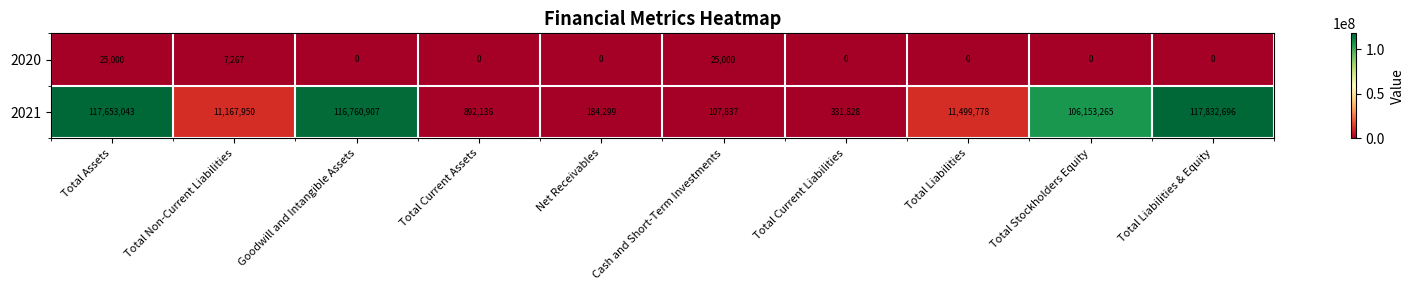

Reading left to right, what are all the values shown in this chart?

2020: Total Assets=25000	Total Non-Current Liabilities=7267	Goodwill and Intangible Assets=0	Total Current Assets=0	Net Receivables=0	Cash and Short-Term Investments=25000	Total Current Liabilities=0	Total Liabilities=0	Total Stockholders Equity=0	Total Liabilities & Equity=0
2021: Total Assets=117653043	Total Non-Current Liabilities=11167950	Goodwill and Intangible Assets=116760907	Total Current Assets=892136	Net Receivables=184299	Cash and Short-Term Investments=107837	Total Current Liabilities=331828	Total Liabilities=11499778	Total Stockholders Equity=106153265	Total Liabilities & Equity=117832696